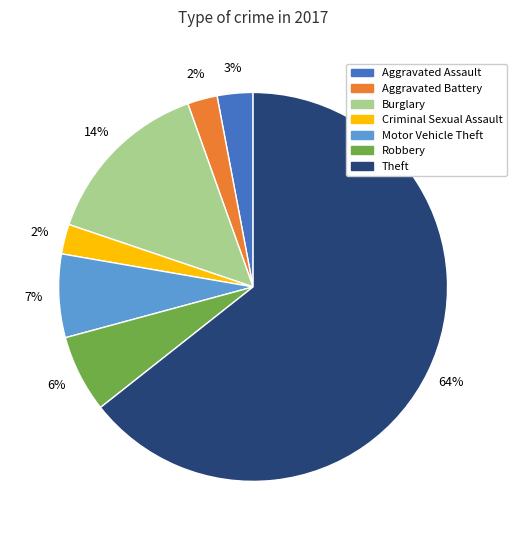

Count the number of slices in the pie.

7